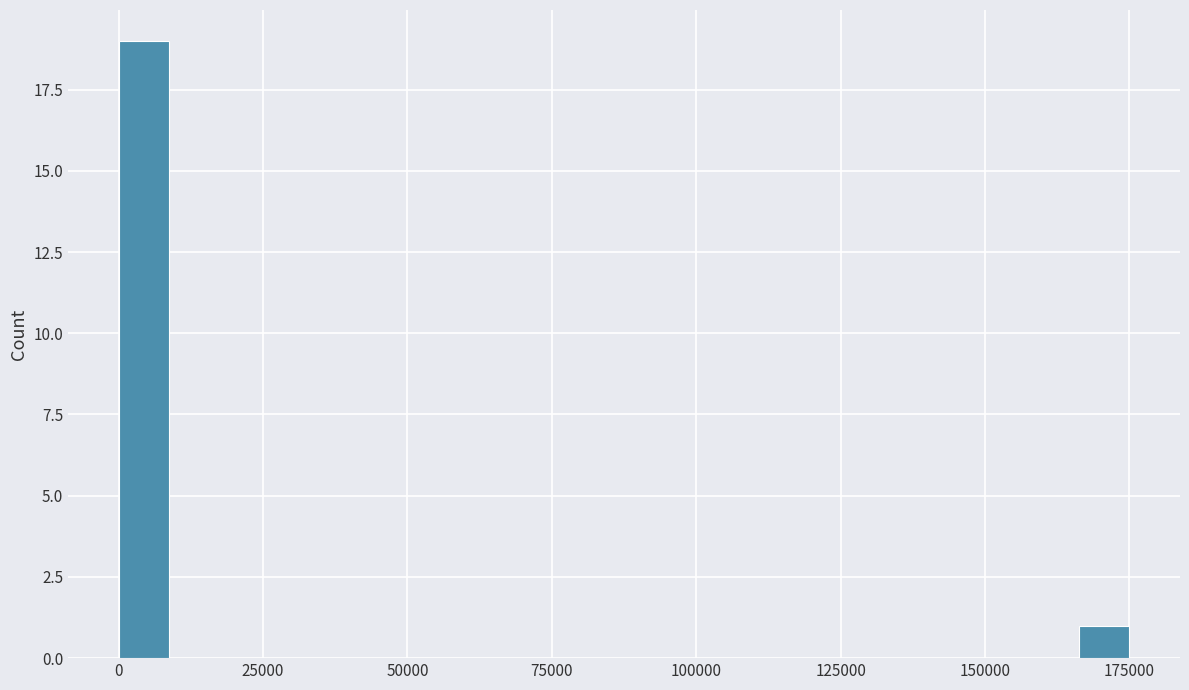

Around what value on the x-axis is the tallest bar? Give the approximate position of its centre, as read against the axis.

5000